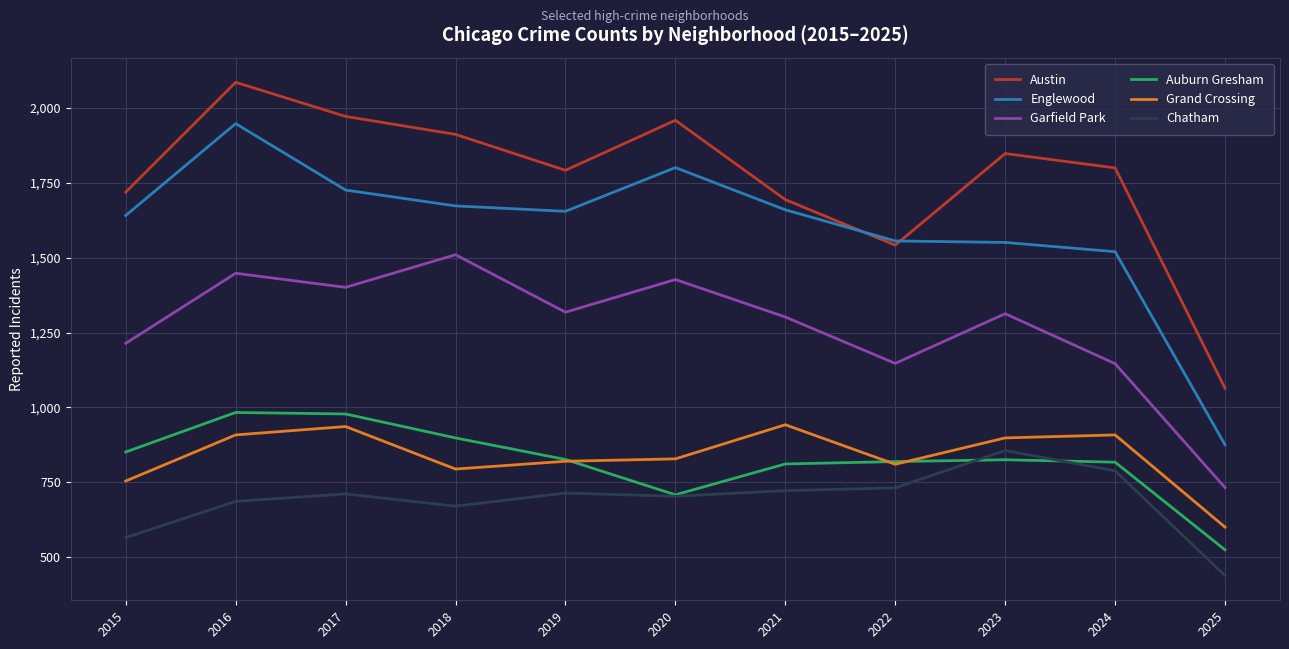

Rank the series at 2015 from lowest to highest value.

Chatham, Grand Crossing, Auburn Gresham, Garfield Park, Englewood, Austin